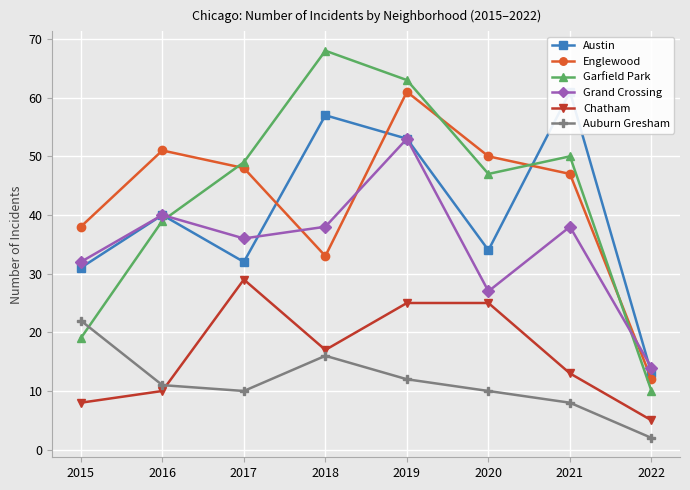

Reading left to right, what are all the values shown in this chart?

Austin: 2015=31	2016=40	2017=32	2018=57	2019=53	2020=34	2021=61	2022=13
Englewood: 2015=38	2016=51	2017=48	2018=33	2019=61	2020=50	2021=47	2022=12
Garfield Park: 2015=19	2016=39	2017=49	2018=68	2019=63	2020=47	2021=50	2022=10
Grand Crossing: 2015=32	2016=40	2017=36	2018=38	2019=53	2020=27	2021=38	2022=14
Chatham: 2015=8	2016=10	2017=29	2018=17	2019=25	2020=25	2021=13	2022=5
Auburn Gresham: 2015=22	2016=11	2017=10	2018=16	2019=12	2020=10	2021=8	2022=2